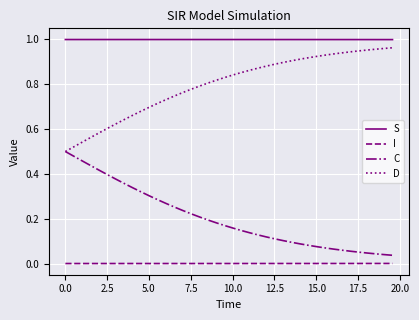

Which series has the largest total across all categories?

S